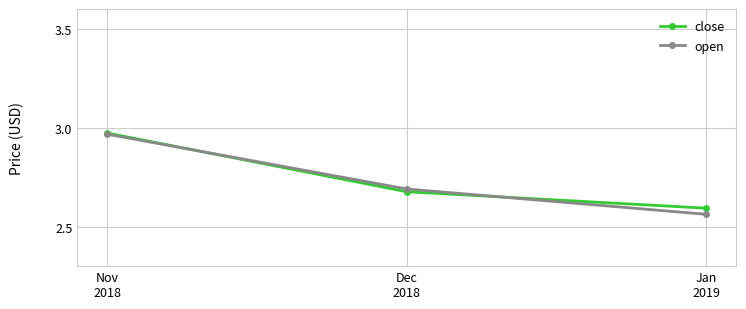

At how many categories does at least one series exceed 2?

3